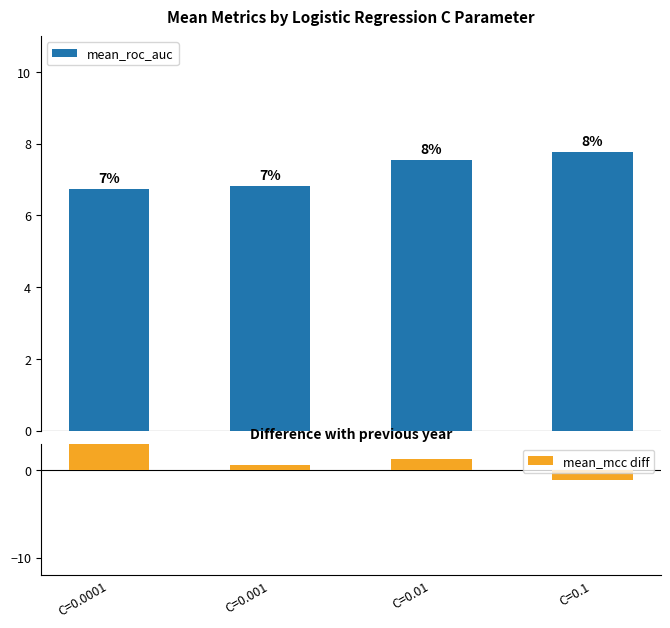

How many data points in mean_roc_auc are above 7?

2